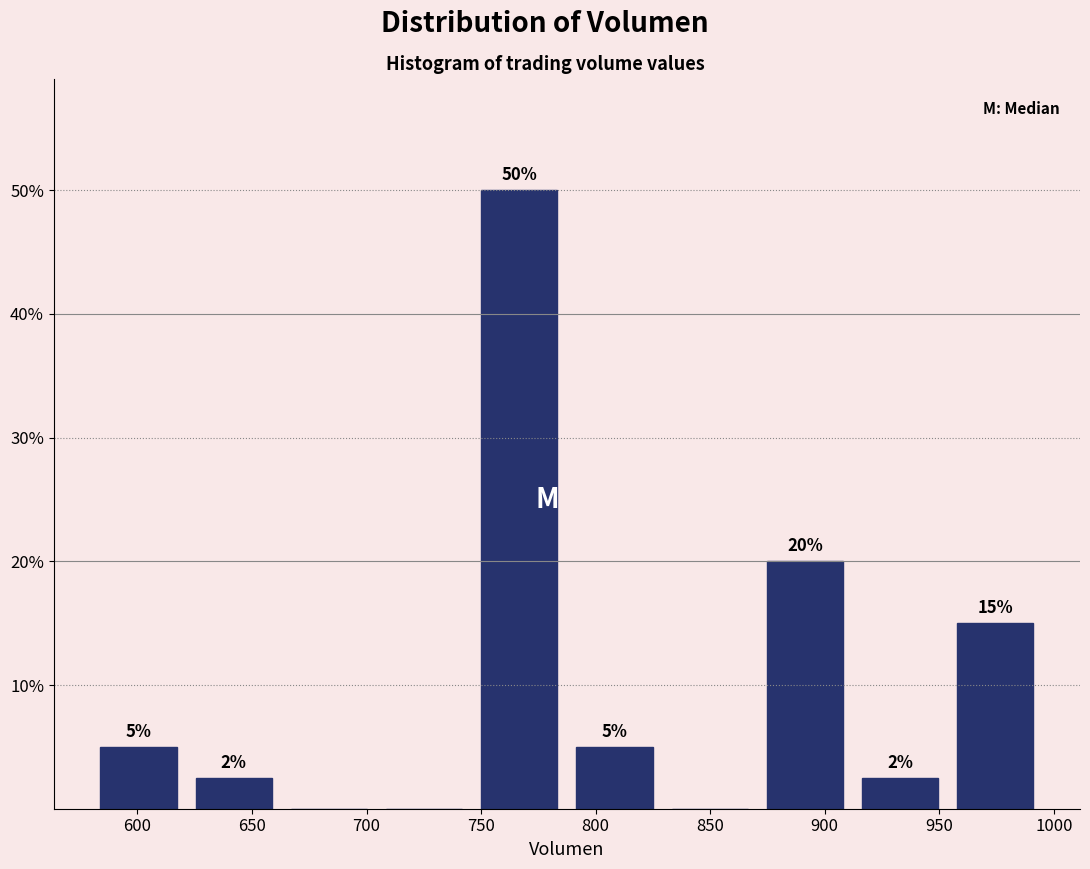

Which range on the x-axis has the tallest bar?

745 to 785